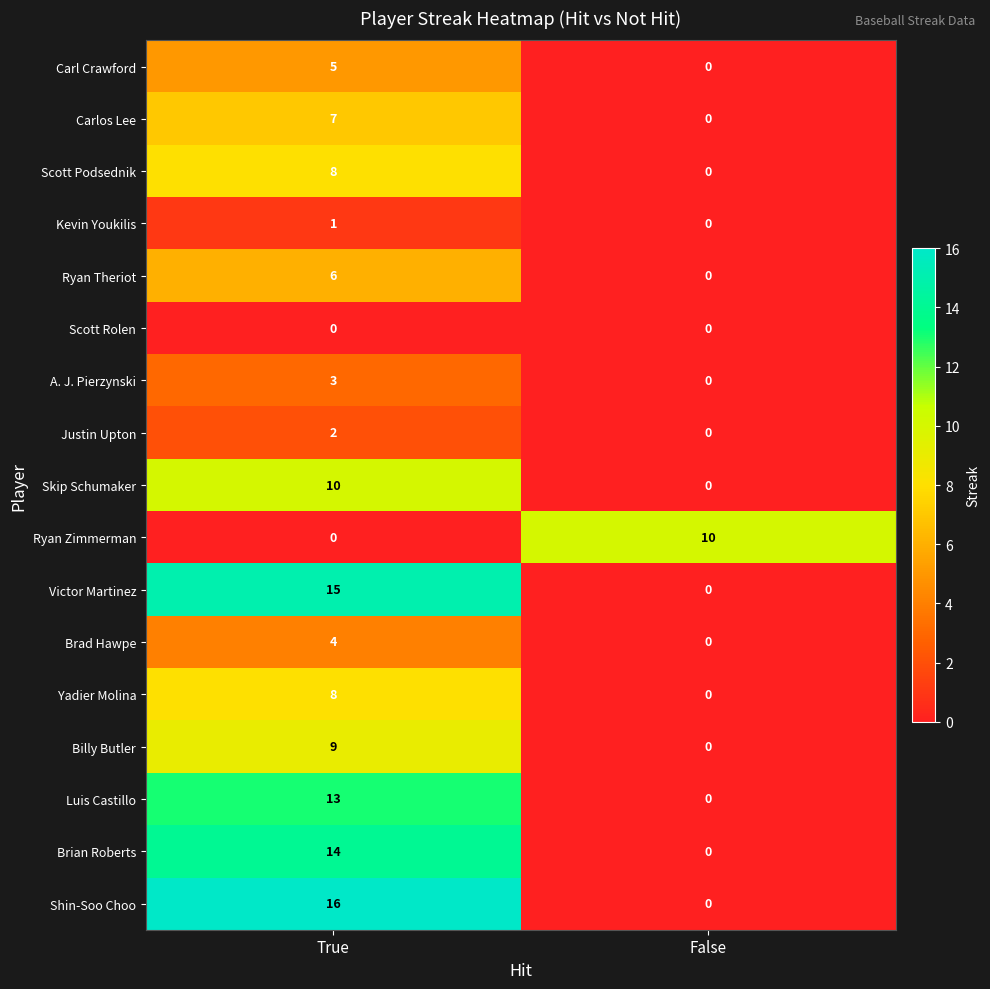

Count the number of data series in this chart.

17